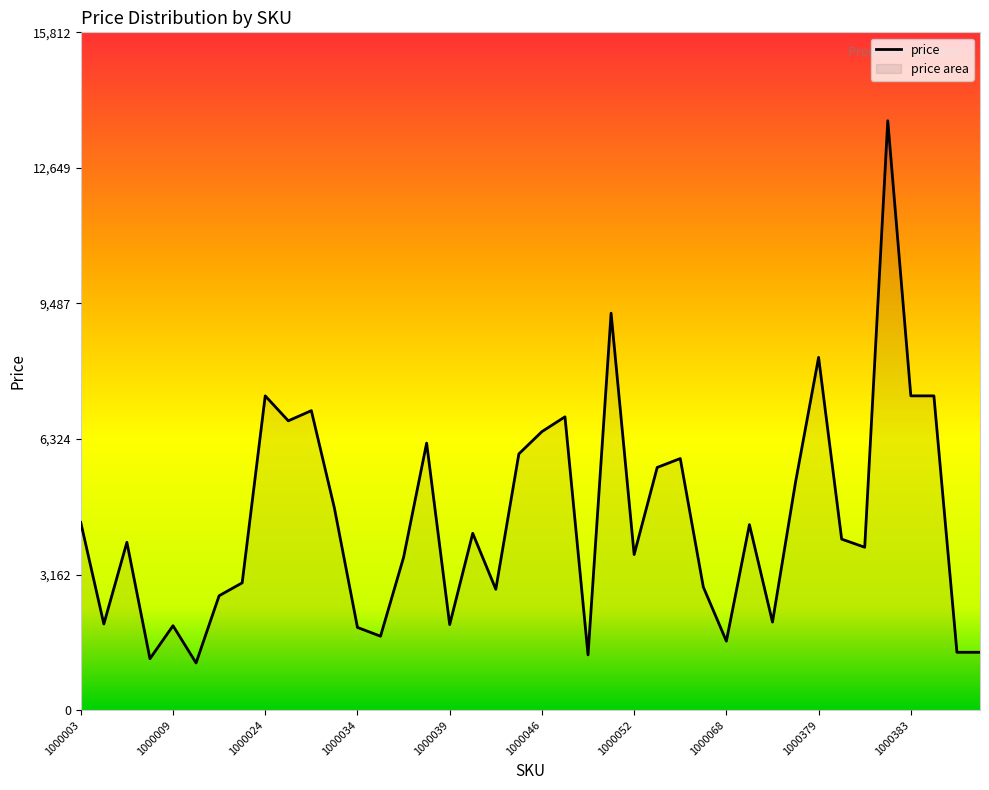

At which category does the data reach its first local peak?

1000006